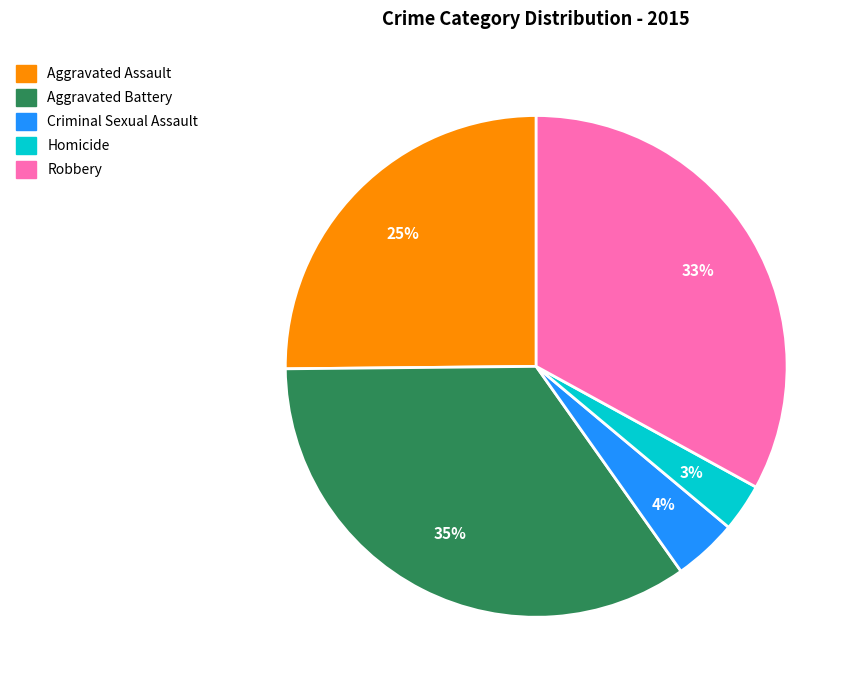

Does Robbery represent more than half of the total?

No